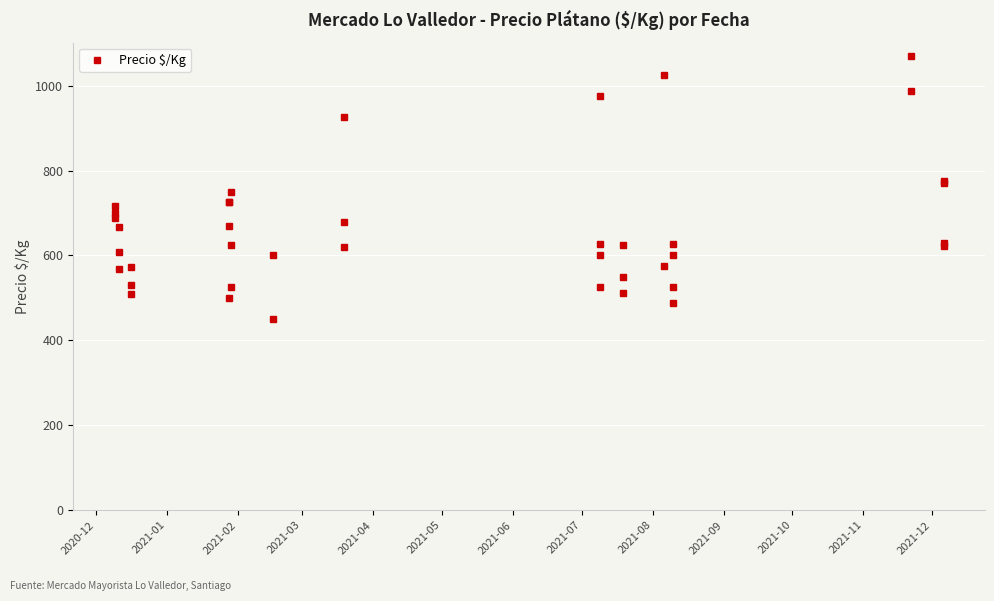

What is the sum of all values?

26460